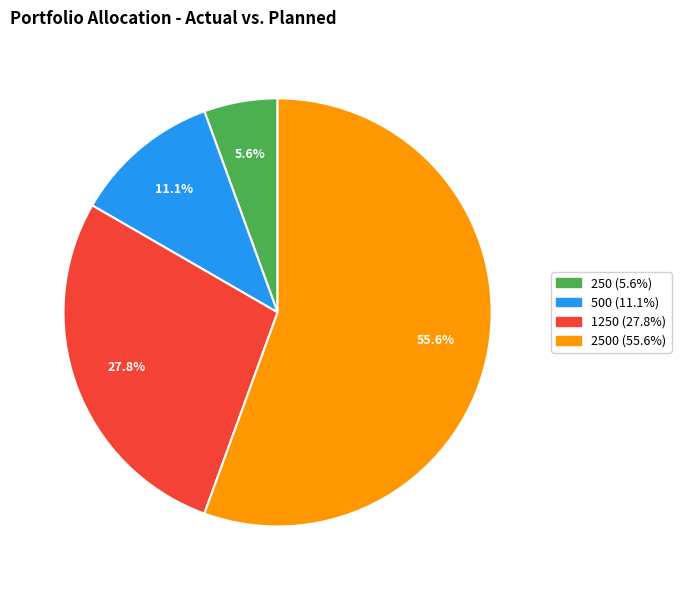

Is there a majority slice in this chart?

Yes